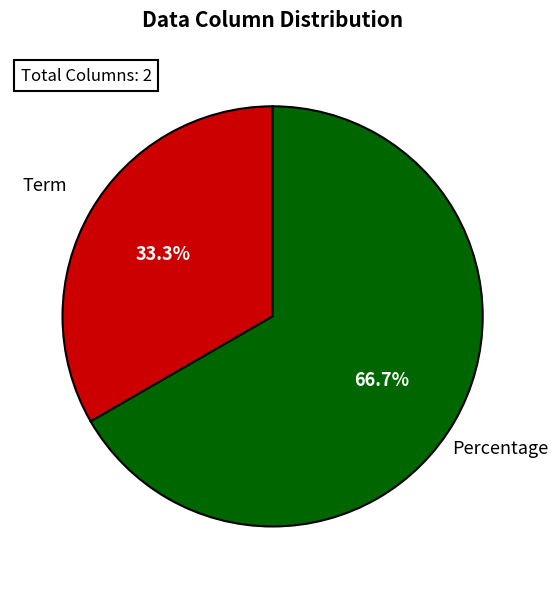

Which slice represents more than half of the pie?

Percentage